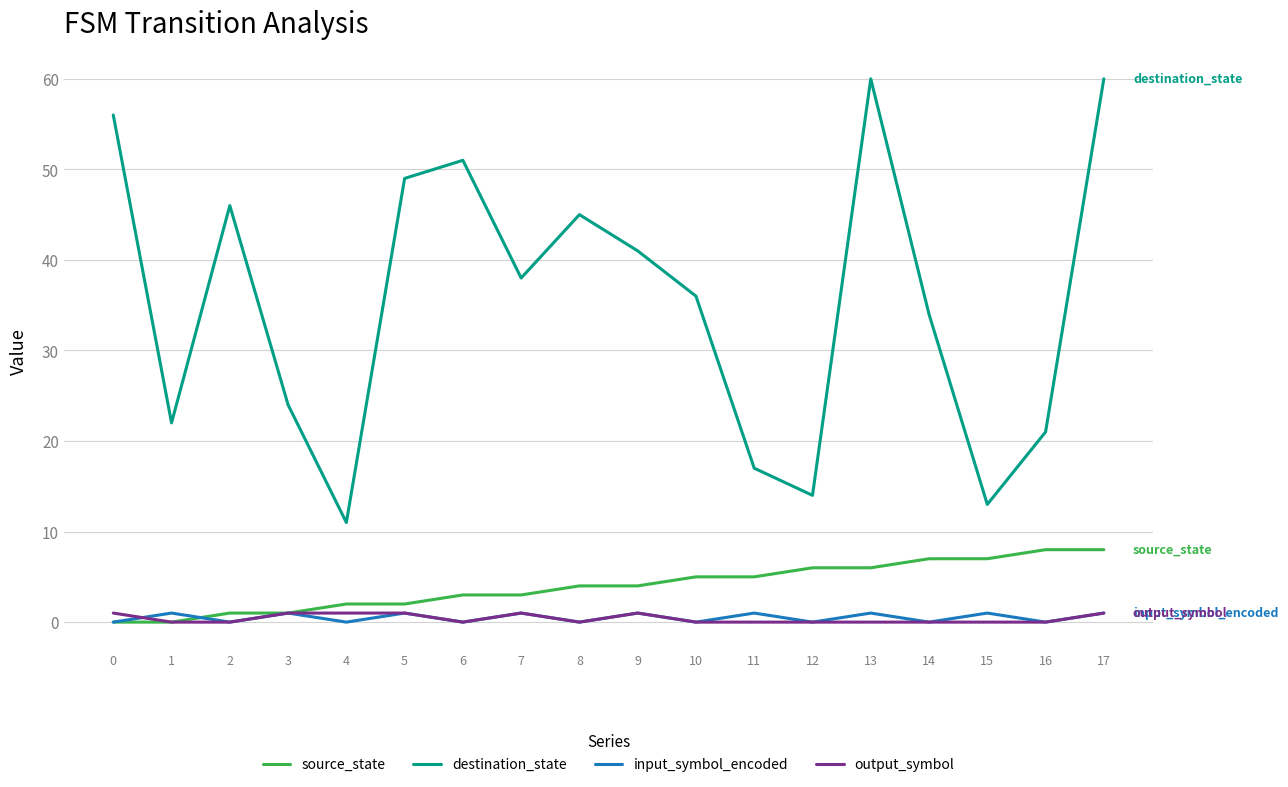

Does the chart display data point markers on the line(s)?

No